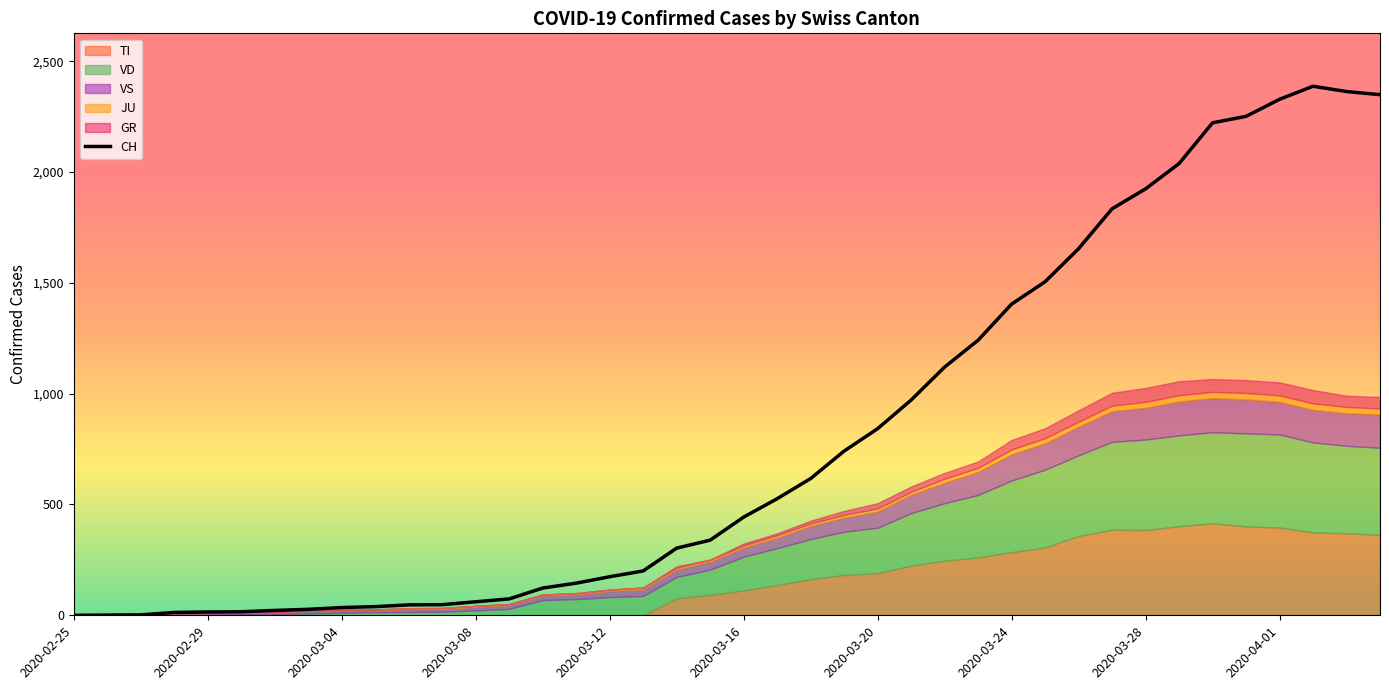

What is the greatest value displayed?

2387